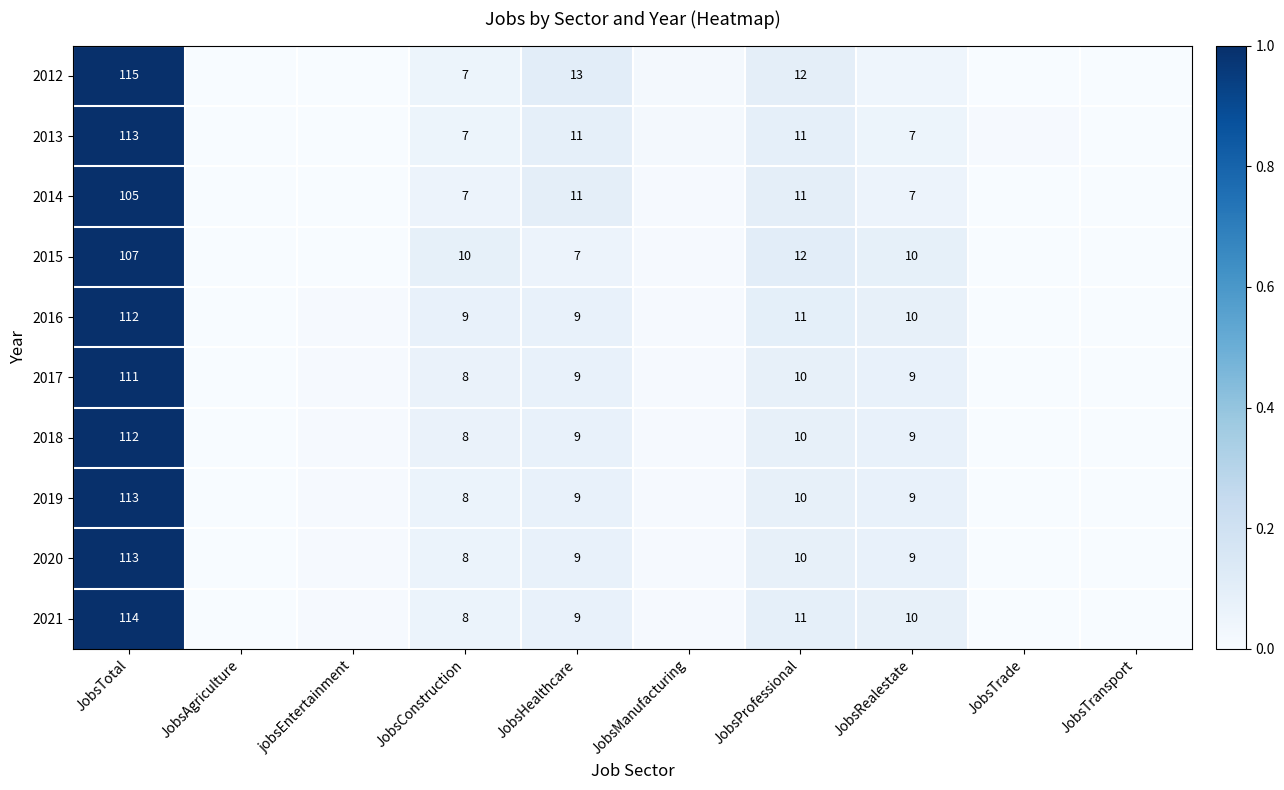

Is the value of 2013 at JobsHealthcare greater than the value of 2020 at JobsProfessional?

Yes